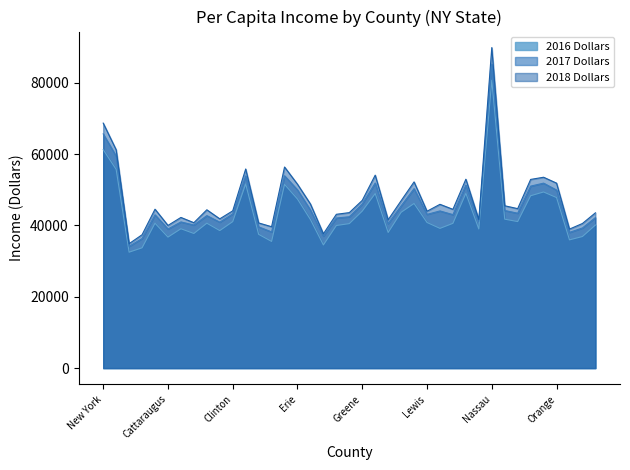

At which category does the chart reach its peak across all series?

Nassau